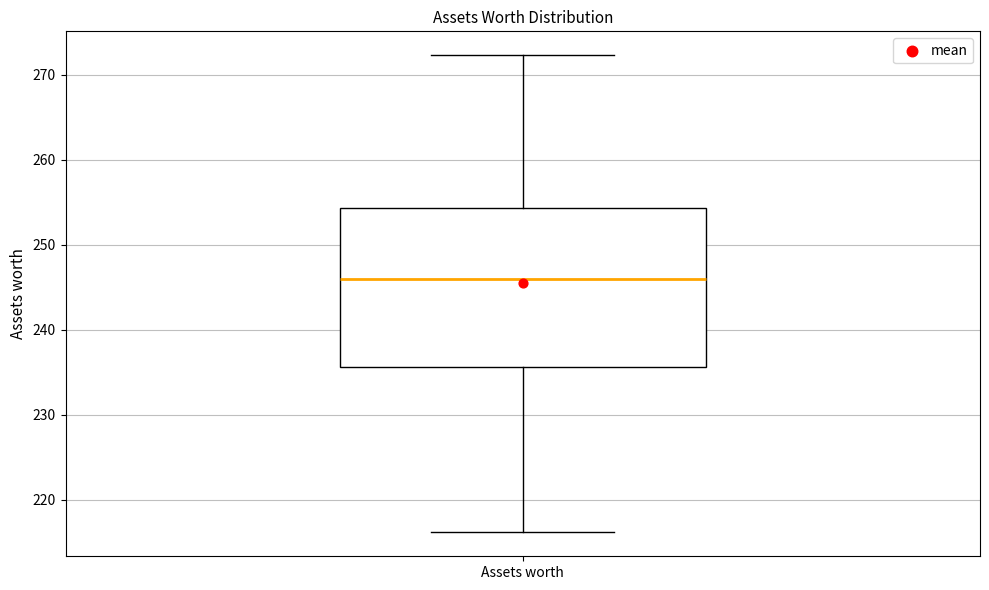

Where is the lower edge of the box for Assets worth on the y-axis? The values are not printed on the chart, so give them approximately, as read against the axis.

236